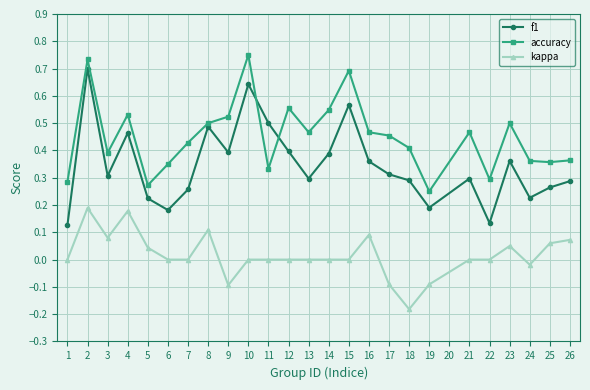

At which category does kappa reach its first local peak?

2